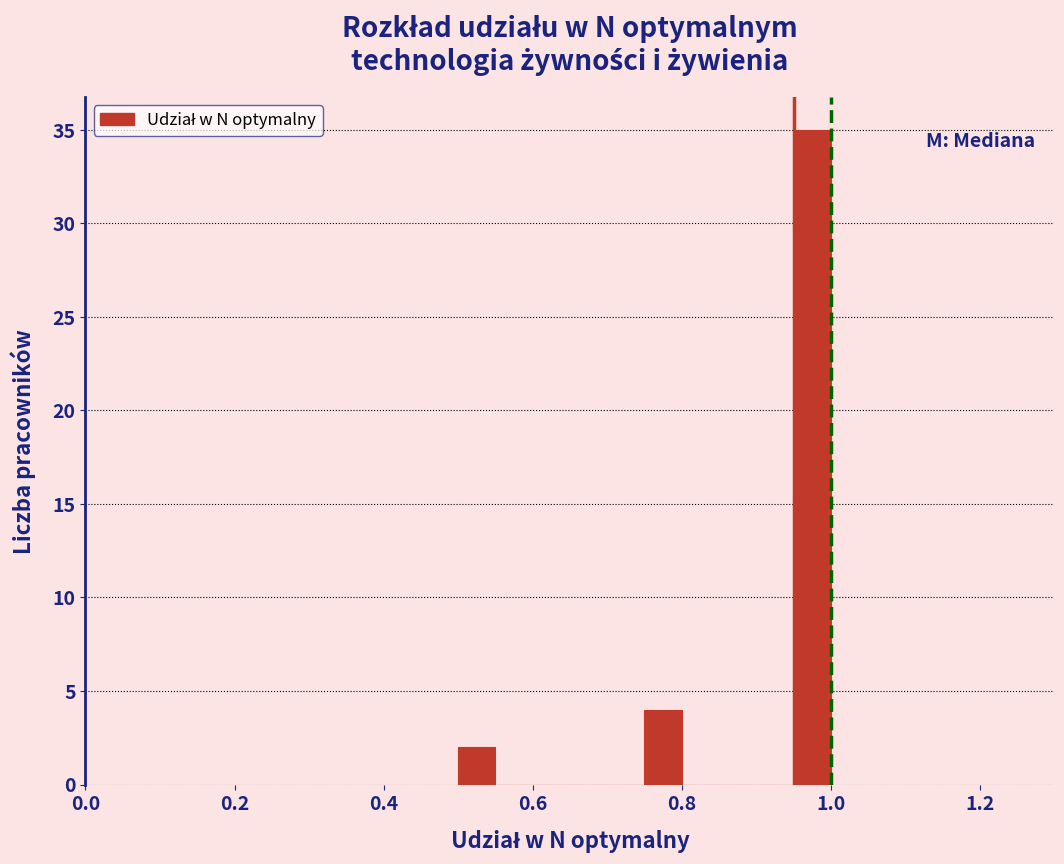

Read against the x-axis, roughly where is the centre of the tallest bar?

0.98